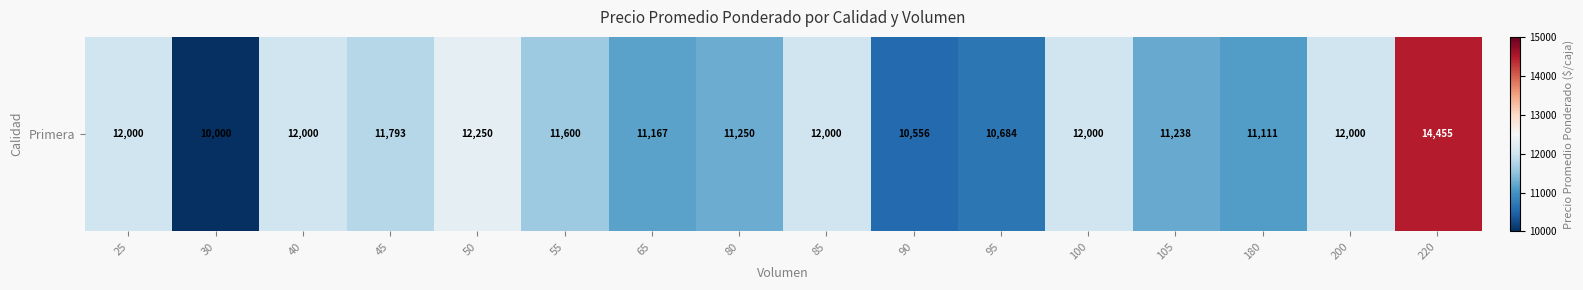

At which label is the value closest to 12227?

50